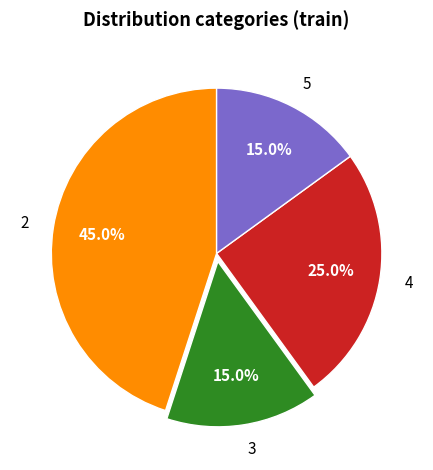

Approximately how many times larger is the value at 5 compared to 3?

1.0